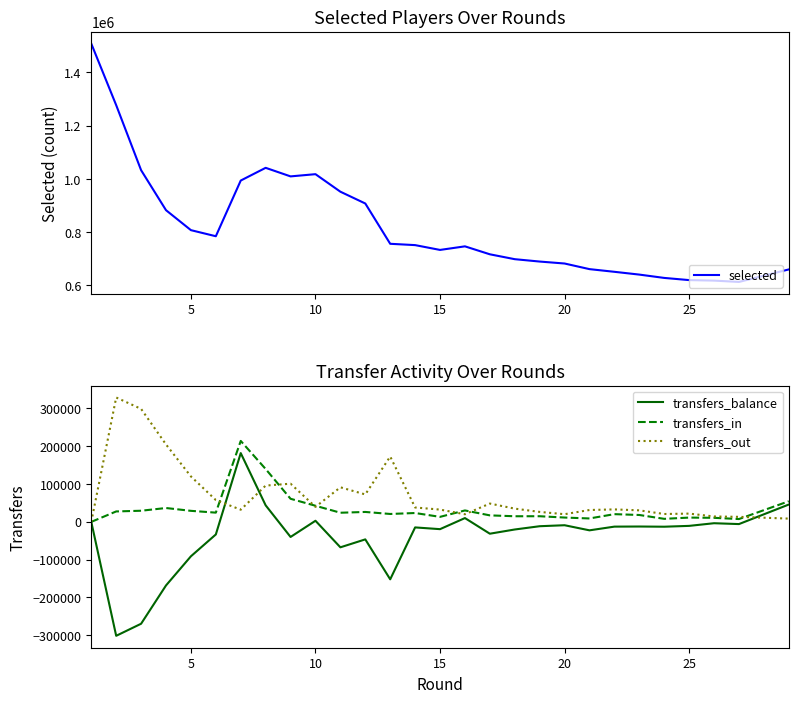

What is the maximum value for transfers_balance?

181940